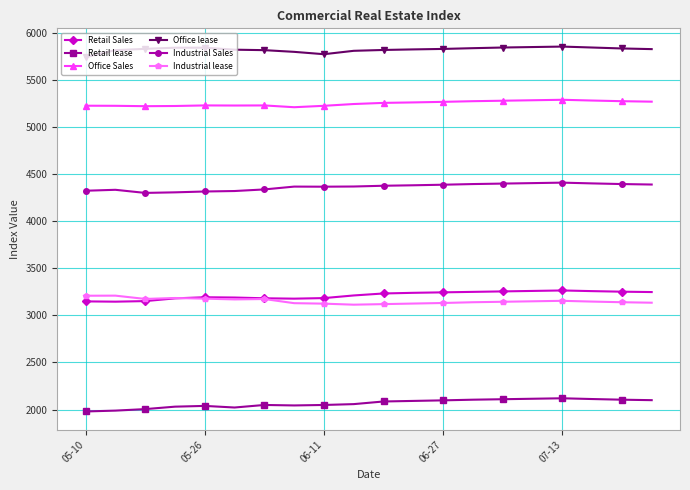

Which series has the largest total across all categories?

Office lease